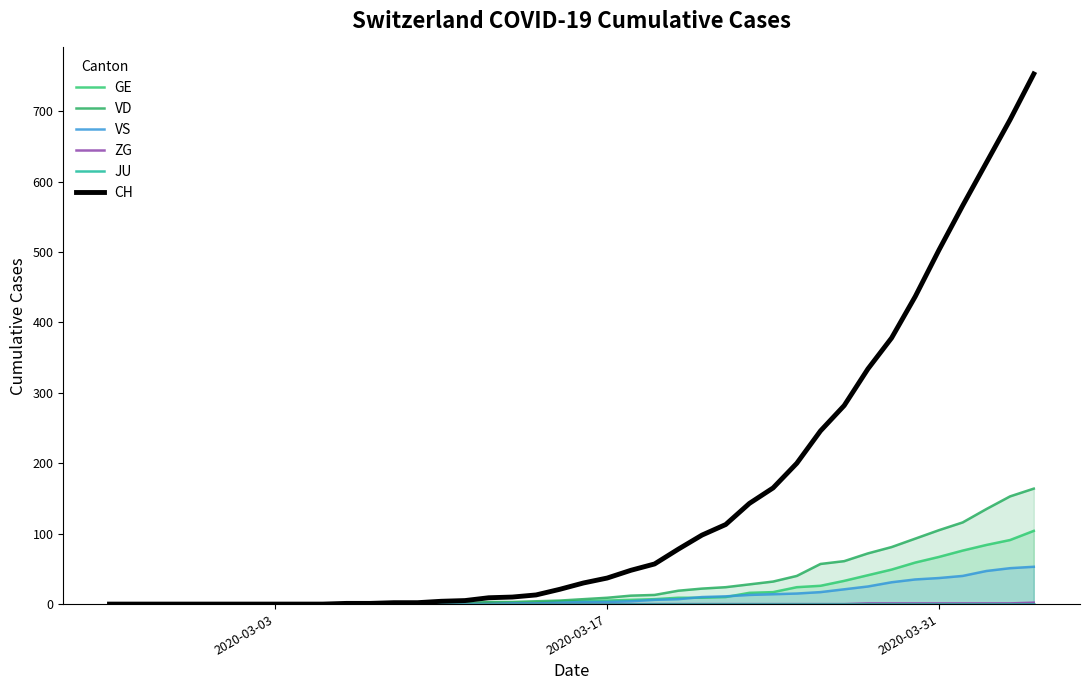

Which label corresponds to the smallest value in the chart?

2020-03-03